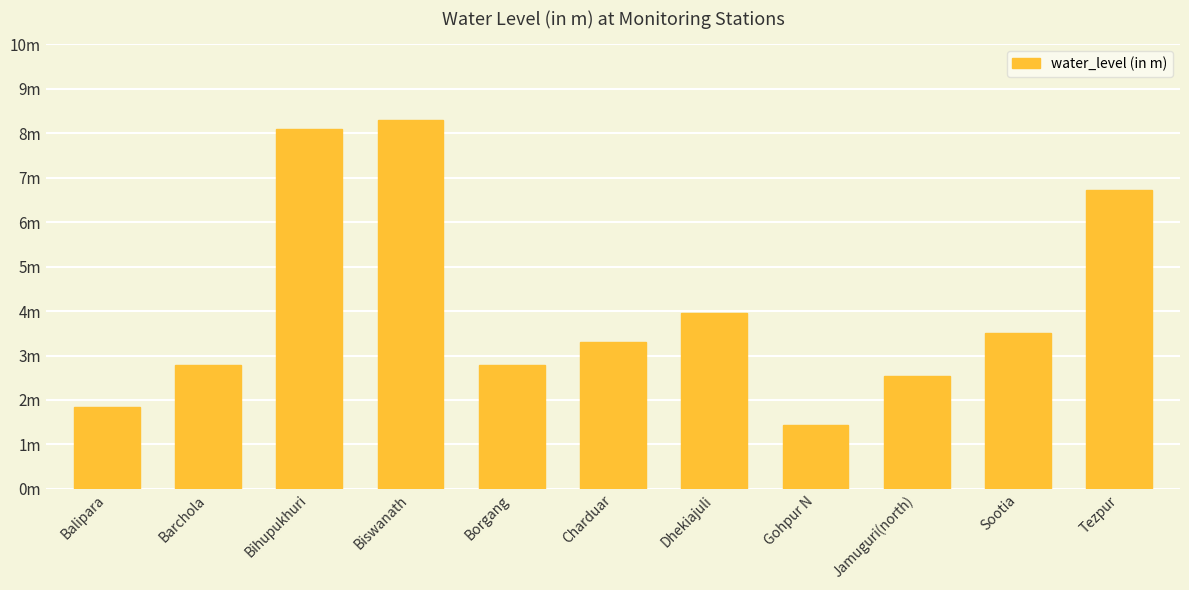

Rank the categories by value from highest to lowest.

Biswanath, Bihupukhuri, Tezpur, Dhekiajuli, Sootia, Charduar, Barchola, Borgang, Jamuguri(north), Balipara, Gohpur N